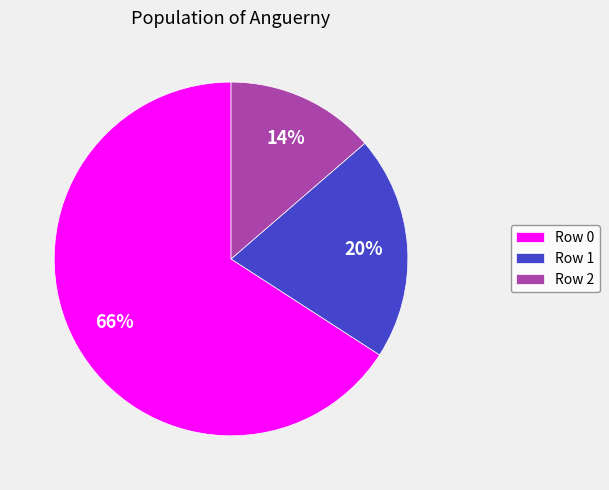

Count the number of slices in the pie.

3